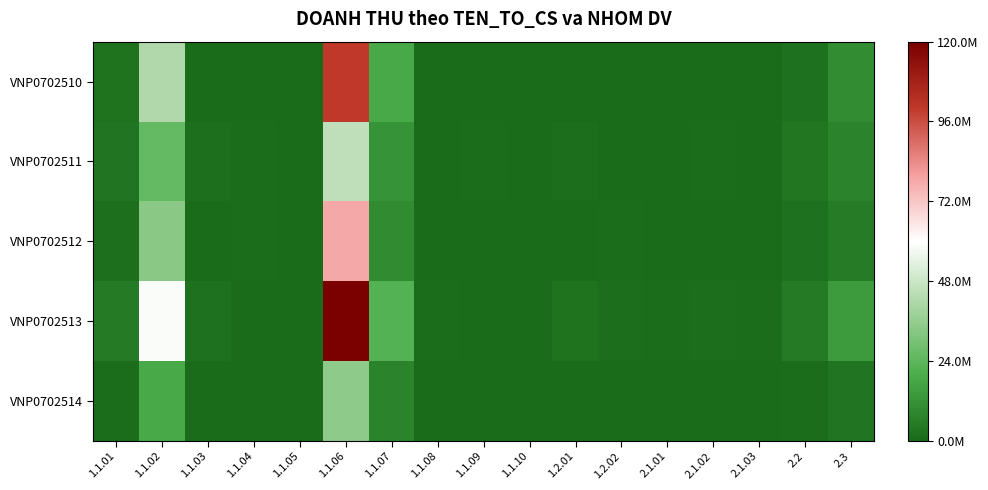

Between 2.2 and 1.1.01, which is larger?

1.1.01